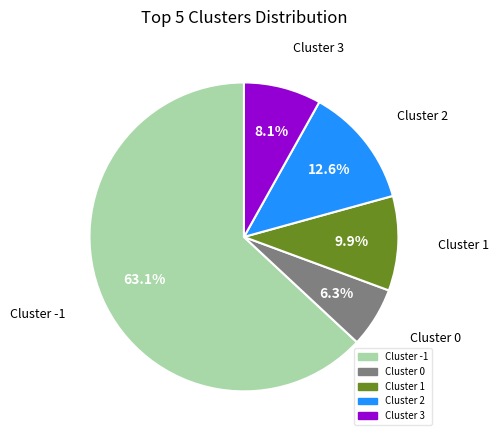

Does any single category account for the majority?

Yes